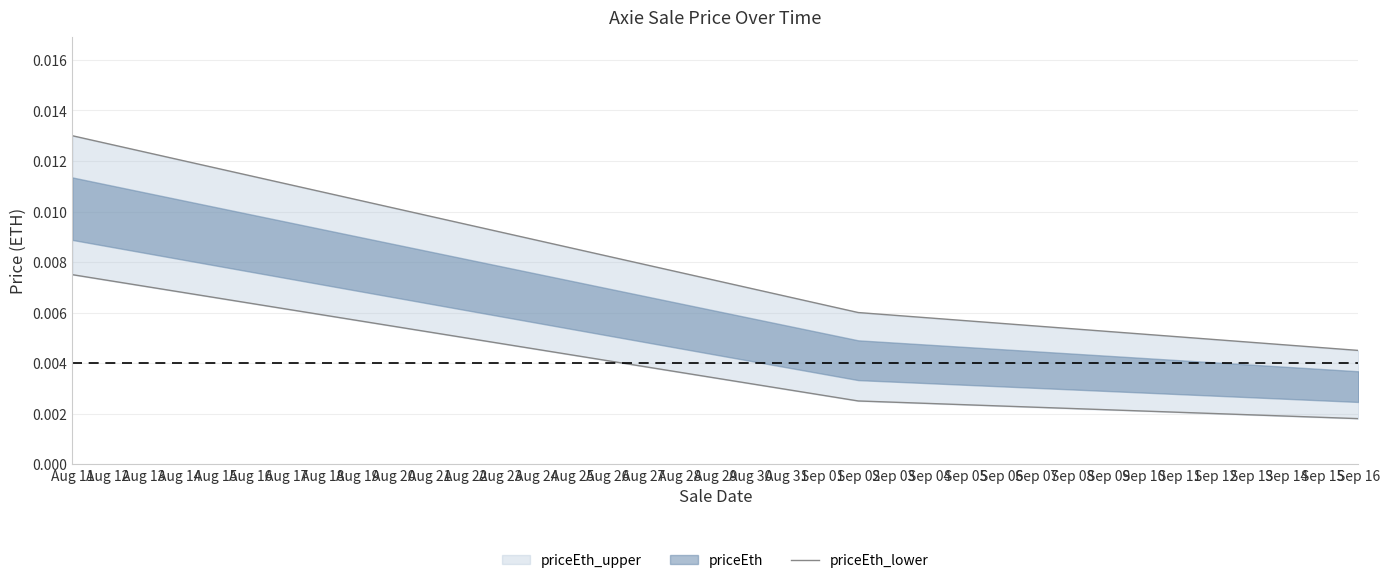

Which has a higher value, Sep 16 or Aug 11?

Aug 11